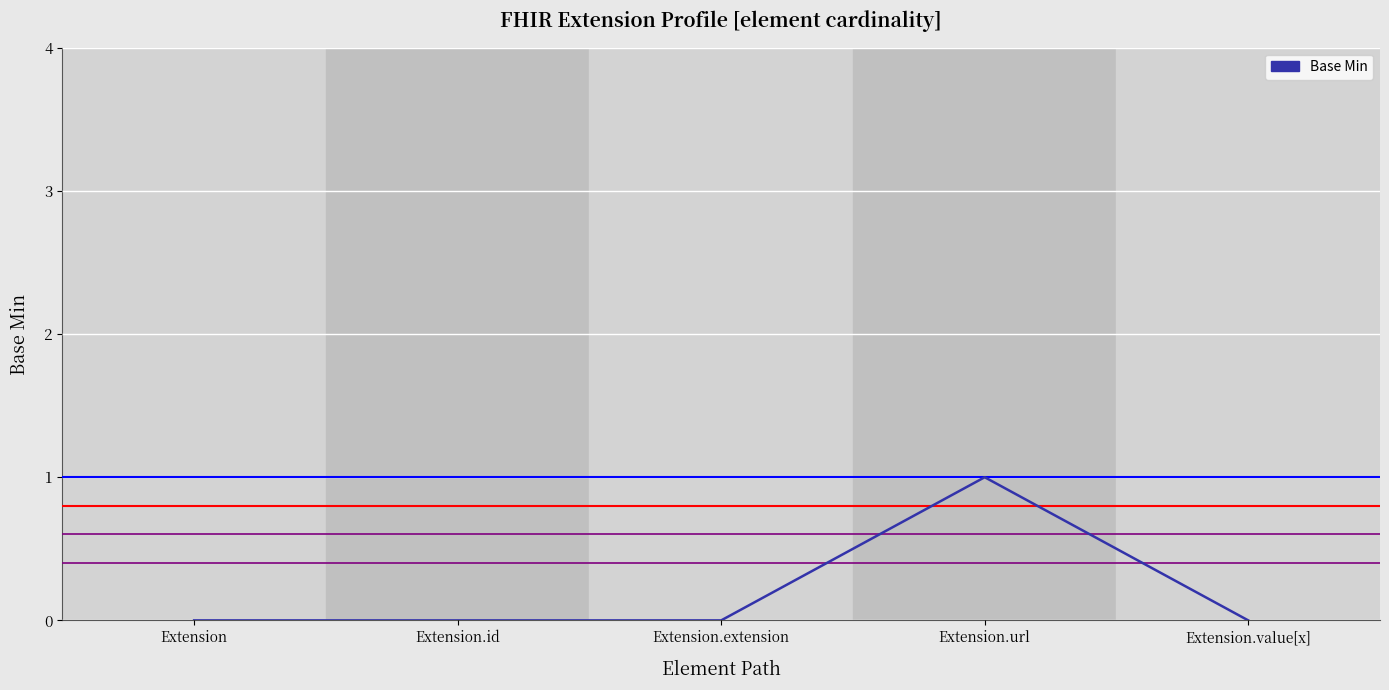

Reading left to right, extract all data points from this chart.

Extension=0	Extension.id=0	Extension.extension=0	Extension.url=1	Extension.value[x]=0